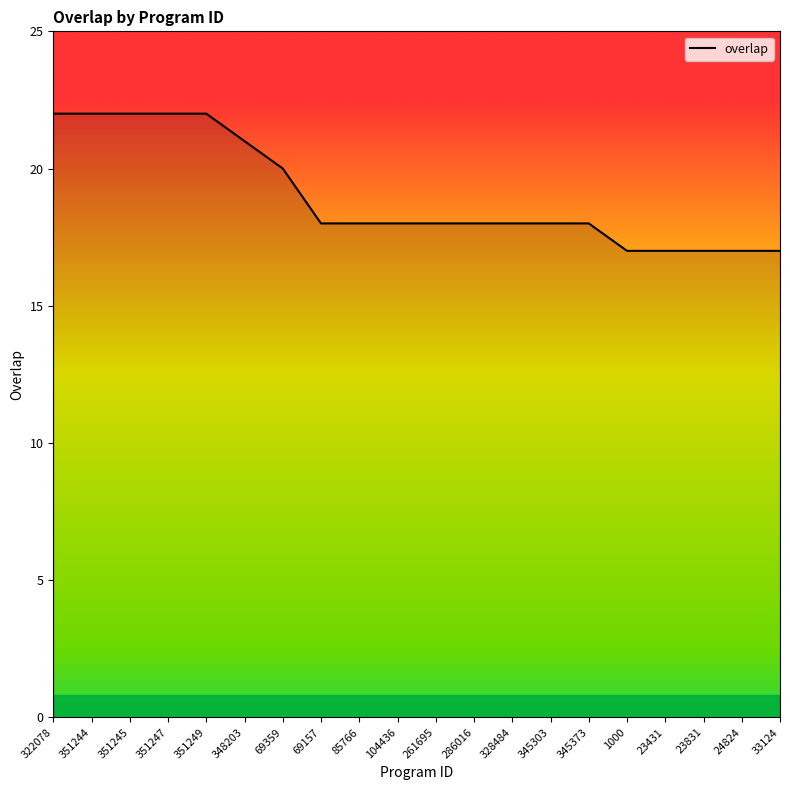

The value at 345373 is 10. True or false?

False